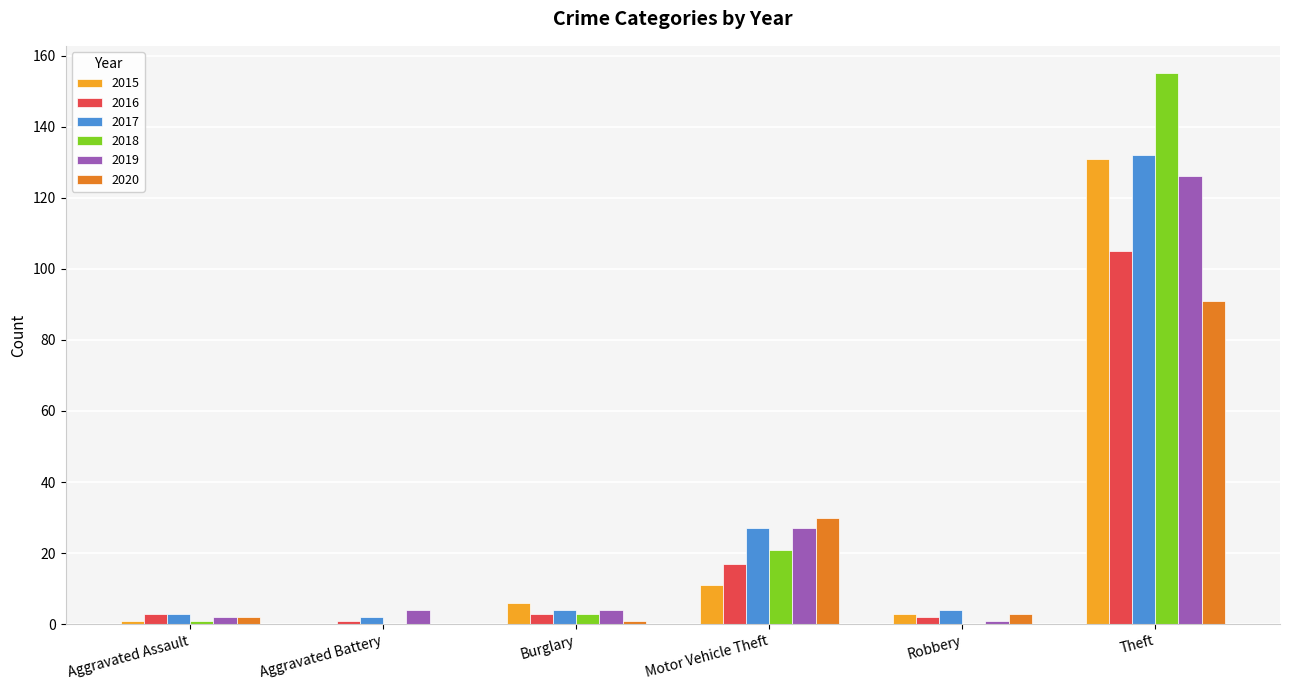

The 2018 series shows 0 at Aggravated Battery. True or false?

True